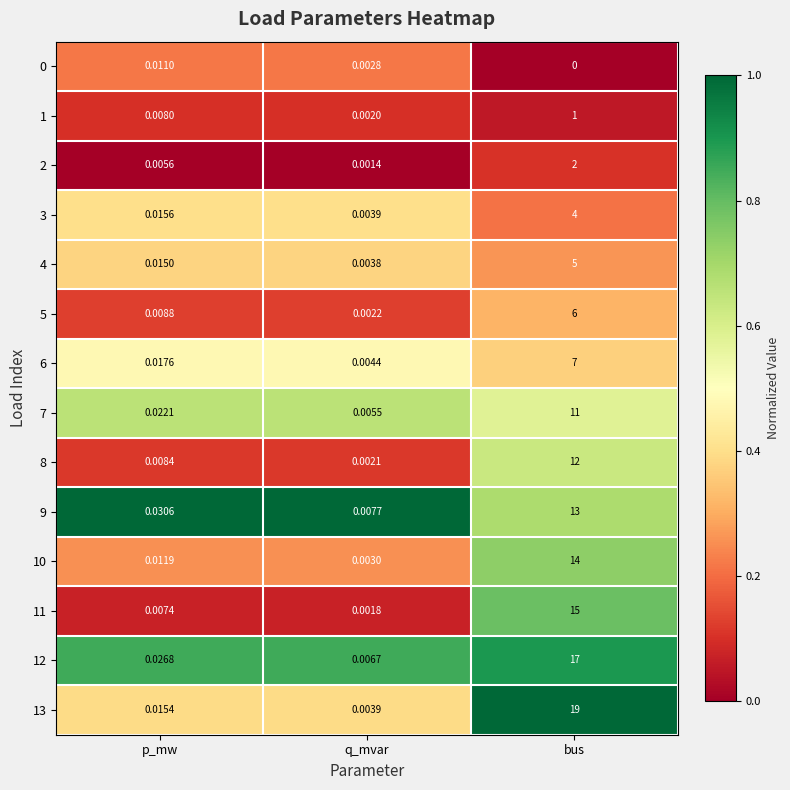

Is the value of 10 at bus greater than the value of 11 at p_mw?

Yes